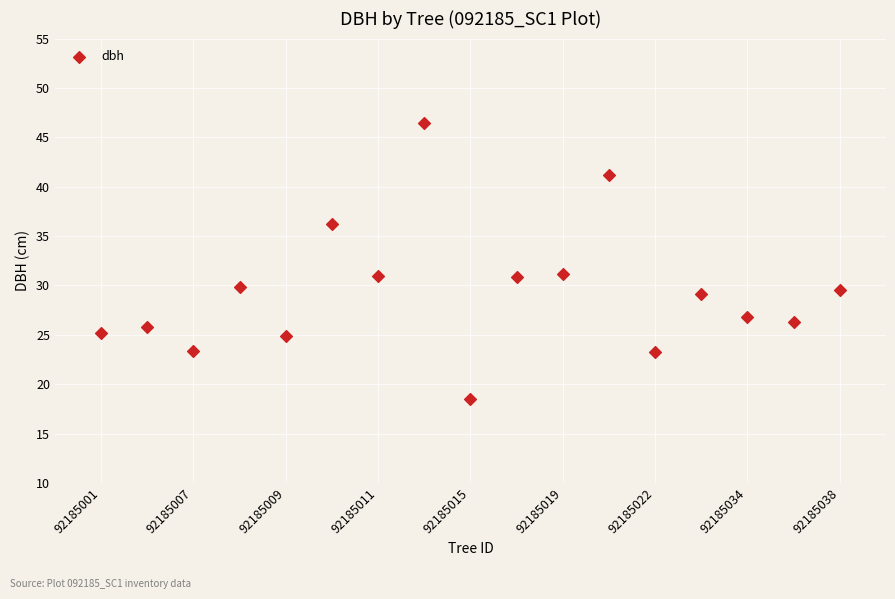

What is the range of X values (max minus min)?

16.0